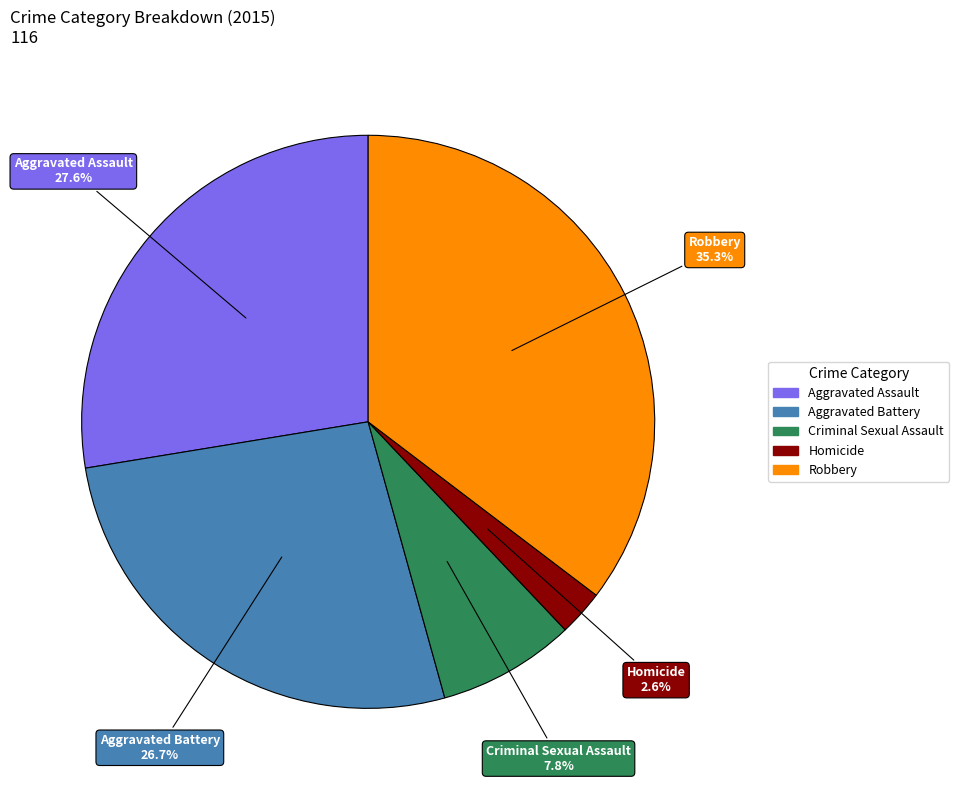

What is the ratio of the value at Aggravated Battery to the value at Homicide?

10.3